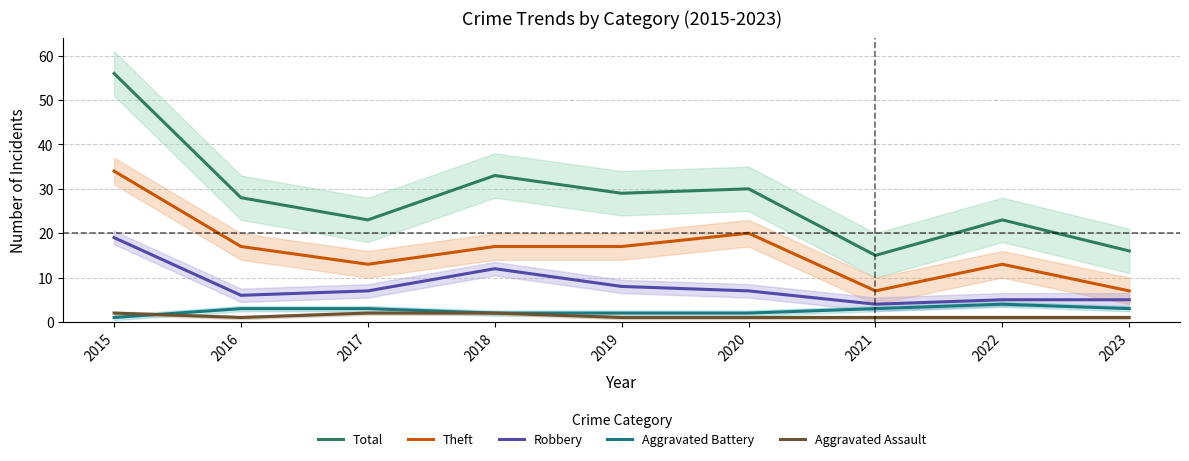

At which category does the chart reach its minimum across all series?

2015